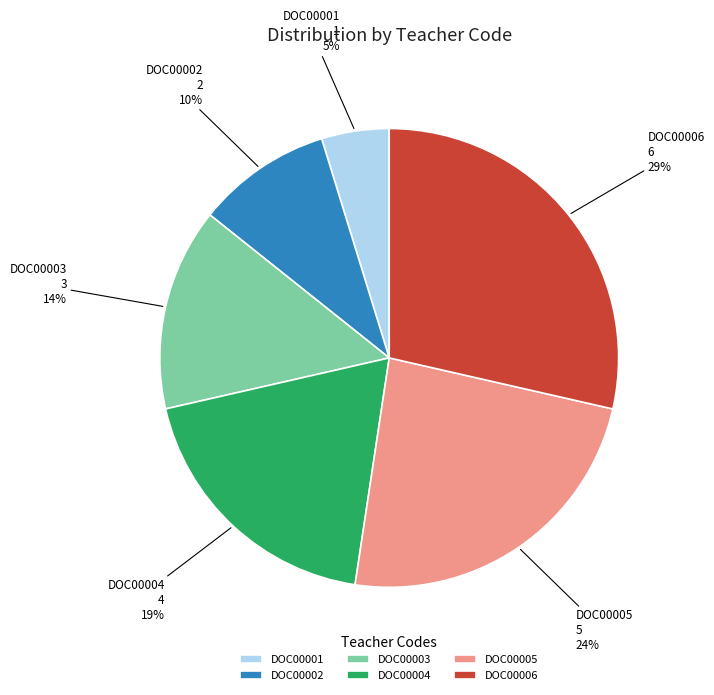

How many slices are in this pie chart?

6